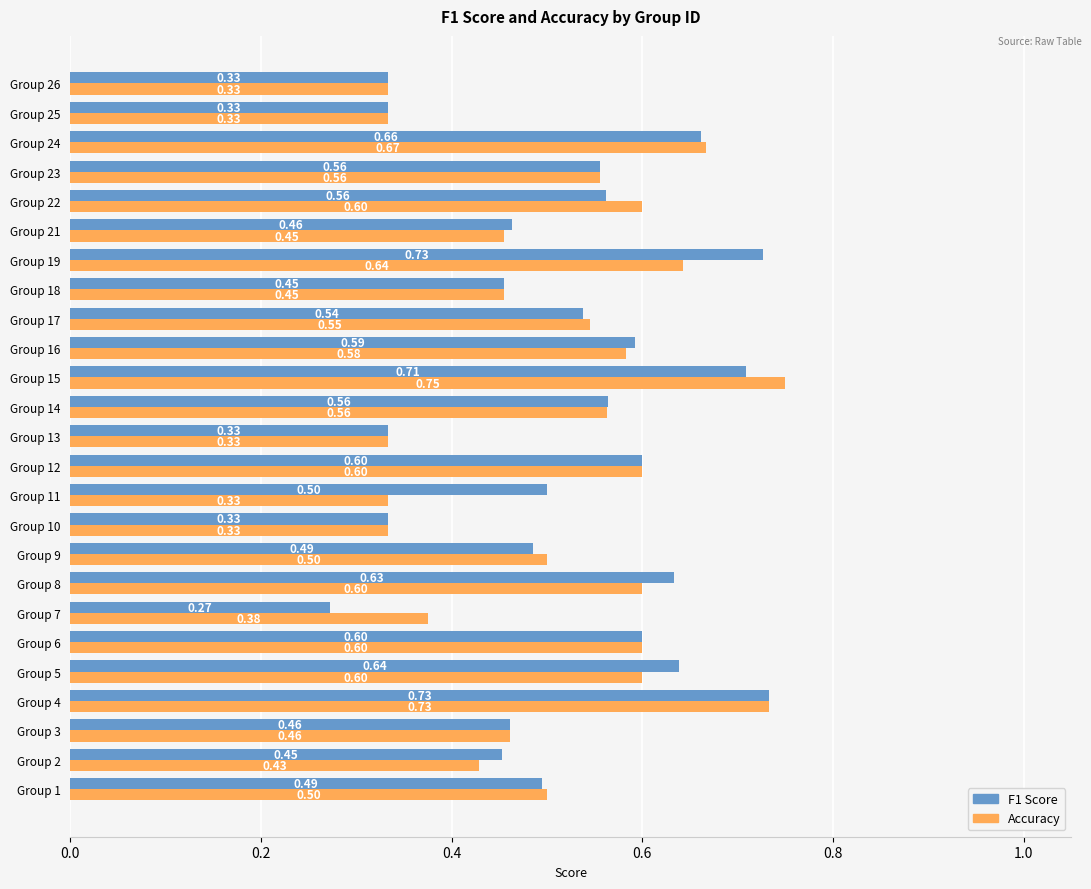

How many categories are shown in the chart?

25